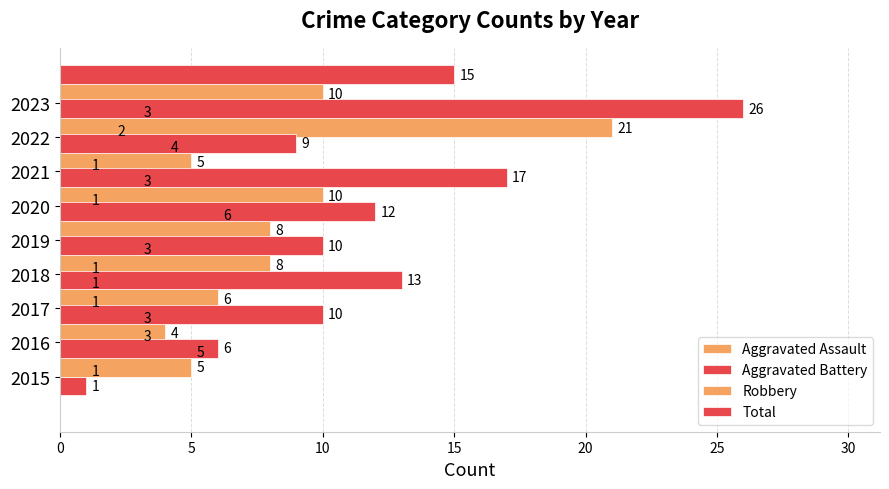

Is it true that Robbery equals 4 at 2016?

True